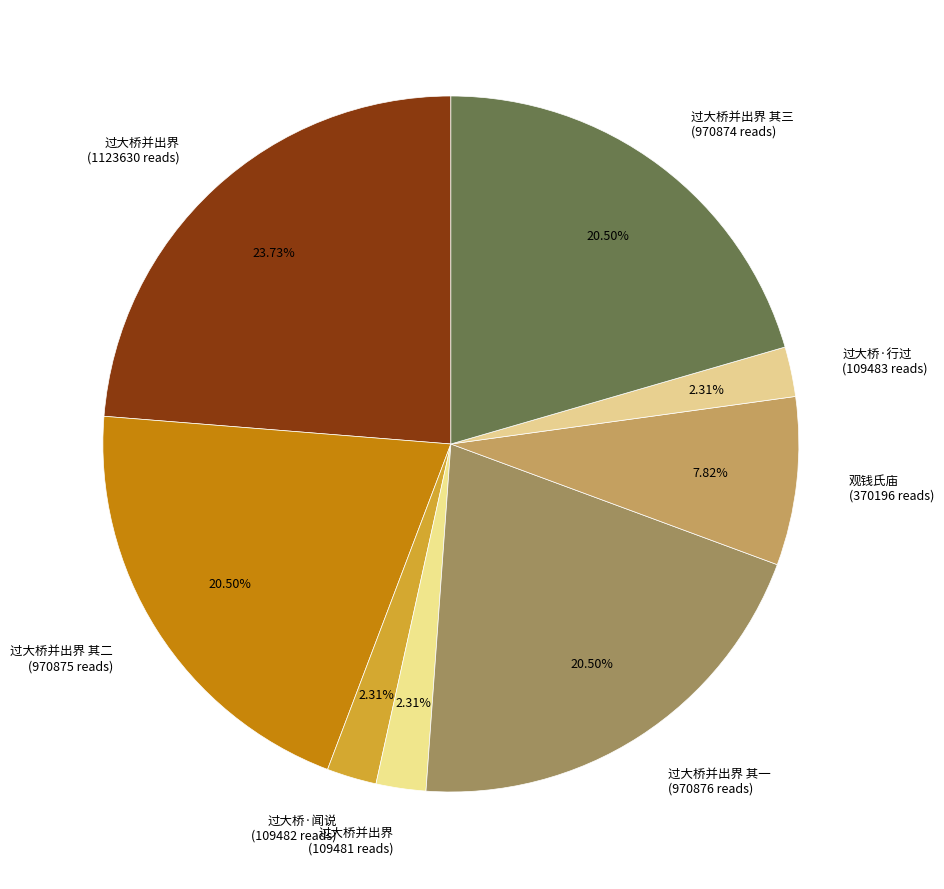

Does 过大桥·行过 (109483 reads) represent more than half of the total?

No